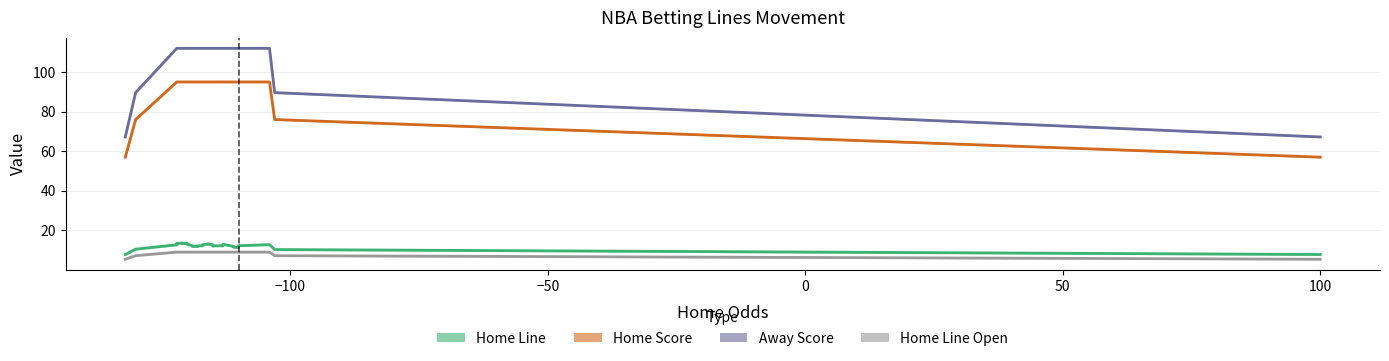

How many distinct data groups are displayed?

4